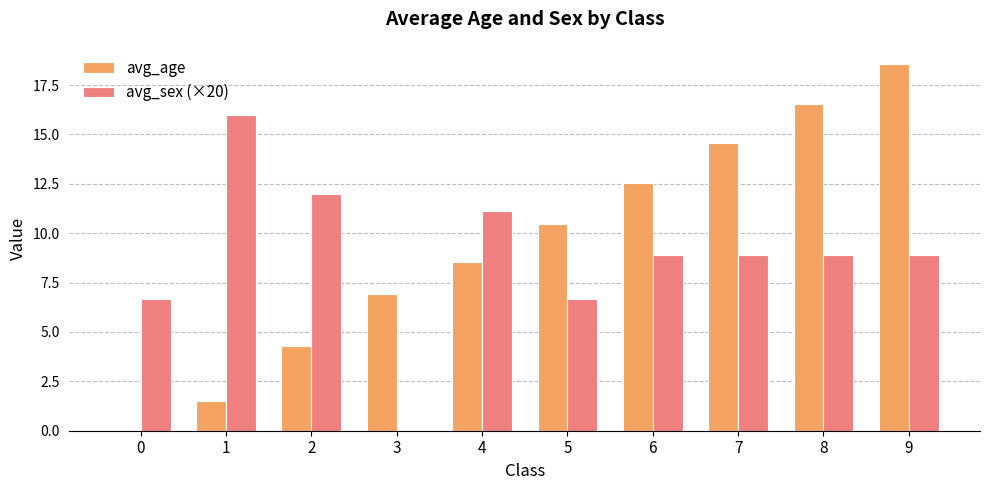

At which label does avg_age first exceed 10?

5